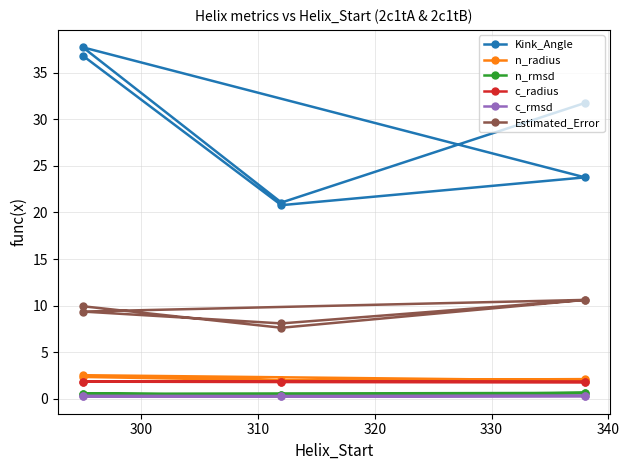

Rank the series by their maximum value, from highest to lowest.

Kink_Angle, Estimated_Error, n_radius, c_radius, n_rmsd, c_rmsd